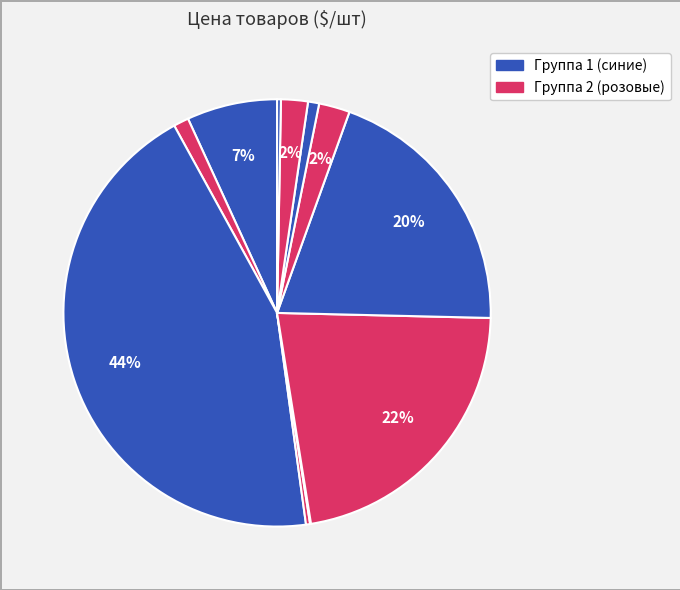

To the nearest percent, what is the average slice percentage?

9%